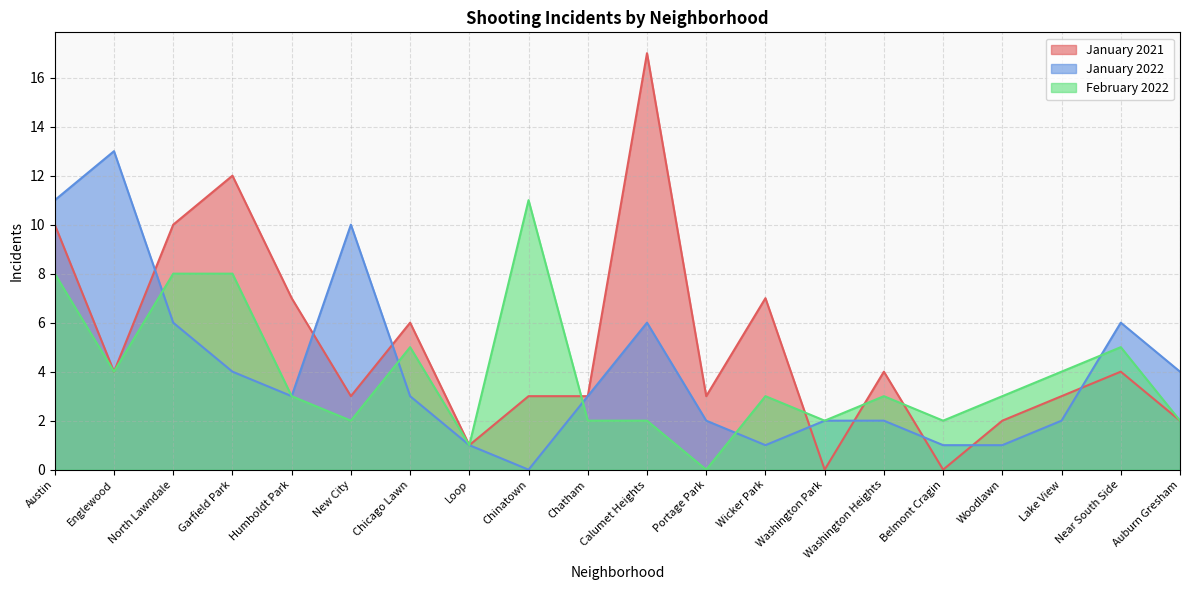

How many data points does each series have?

20